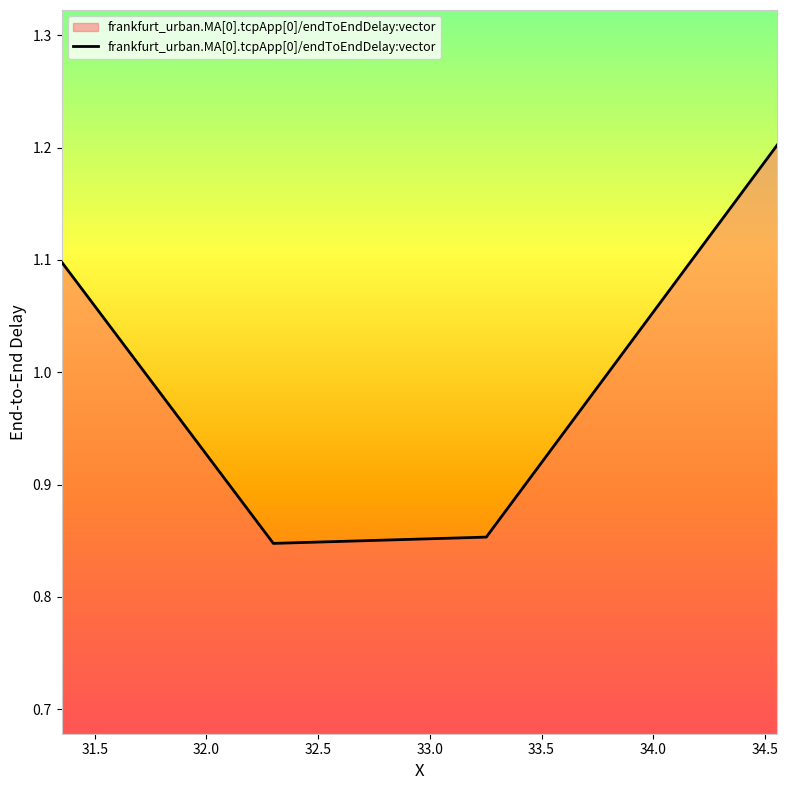

What is the difference between the maximum and minimum values?

0.4